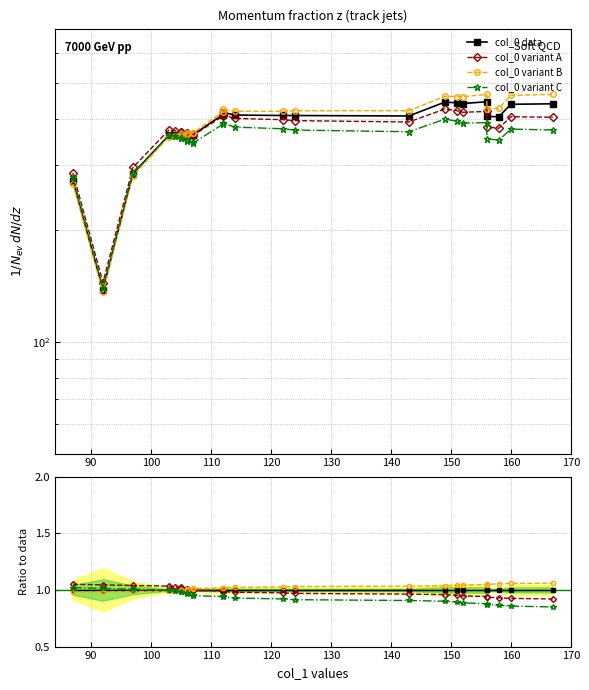

Reading left to right, extract all data points from this chart.

col_0 data: 1.0	1.0	1.0	1.0	1.0	1.0	1.0	1.0	1.0	1.0	1.0	1.0	1.0	1.0	1.0	1.0	1.0	1.0	1.0	1.0	1.0	1.0	1.0	1.0	1.0
col_0 variant A: 1.1	1.0	1.0	1.0	1.0	1.0	1.0	1.0	1.0	1.0	1.0	1.0	1.0	1.0	1.0	1.0	1.0	1.0	1.0	0.9	0.9	0.9	0.9	0.9	0.9
col_0 variant B: 1.0	1.0	1.0	1.0	1.0	1.0	1.0	1.0	1.0	1.0	1.0	1.0	1.0	1.0	1.0	1.0	1.0	1.0	1.0	1.0	1.0	1.1	1.1	1.1	1.1
col_0 variant C: 1.0	1.0	1.0	1.0	1.0	1.0	1.0	1.0	1.0	1.0	0.9	0.9	0.9	0.9	0.9	0.9	0.9	0.9	0.9	0.9	0.9	0.9	0.9	0.9	0.8